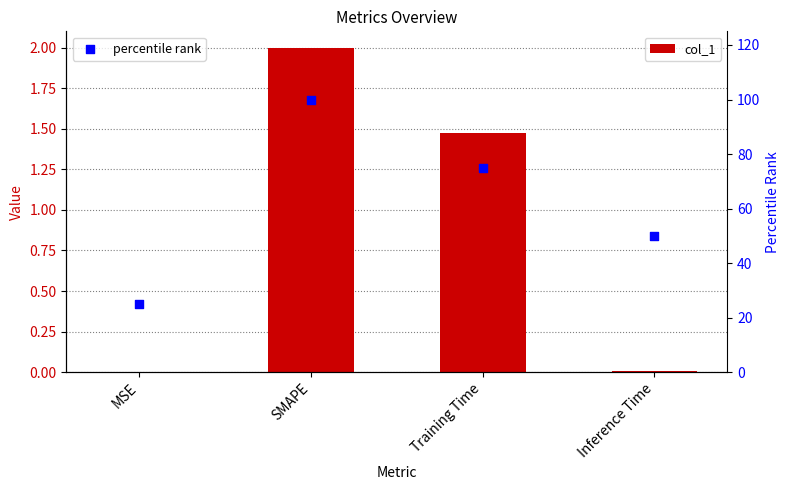

Is the value of col_1 at Inference Time greater than the value of percentile rank at Inference Time?

No